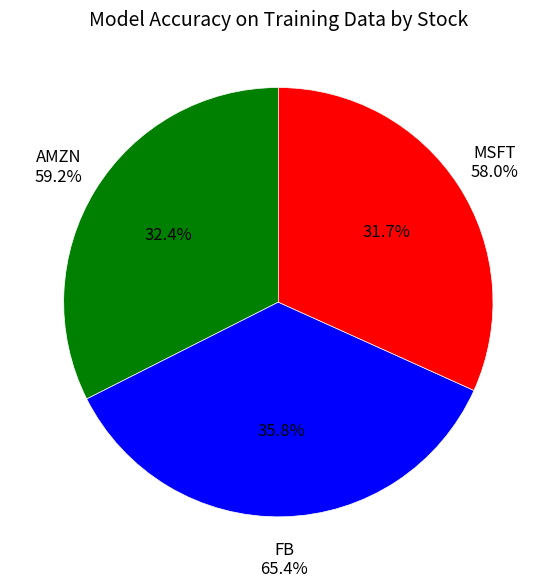

What percentage is NOT represented by MSFT?

68.3%